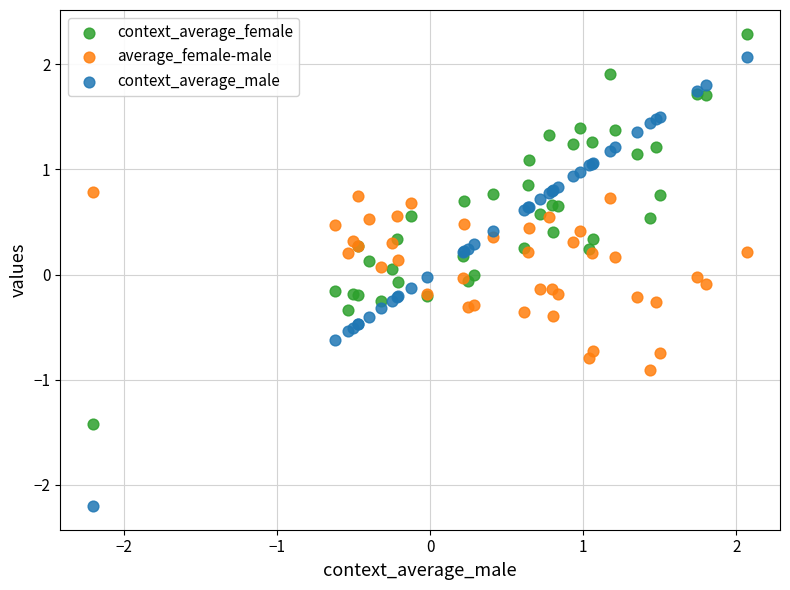

What are all the series names shown in the legend?

context_average_female, average_female-male, context_average_male